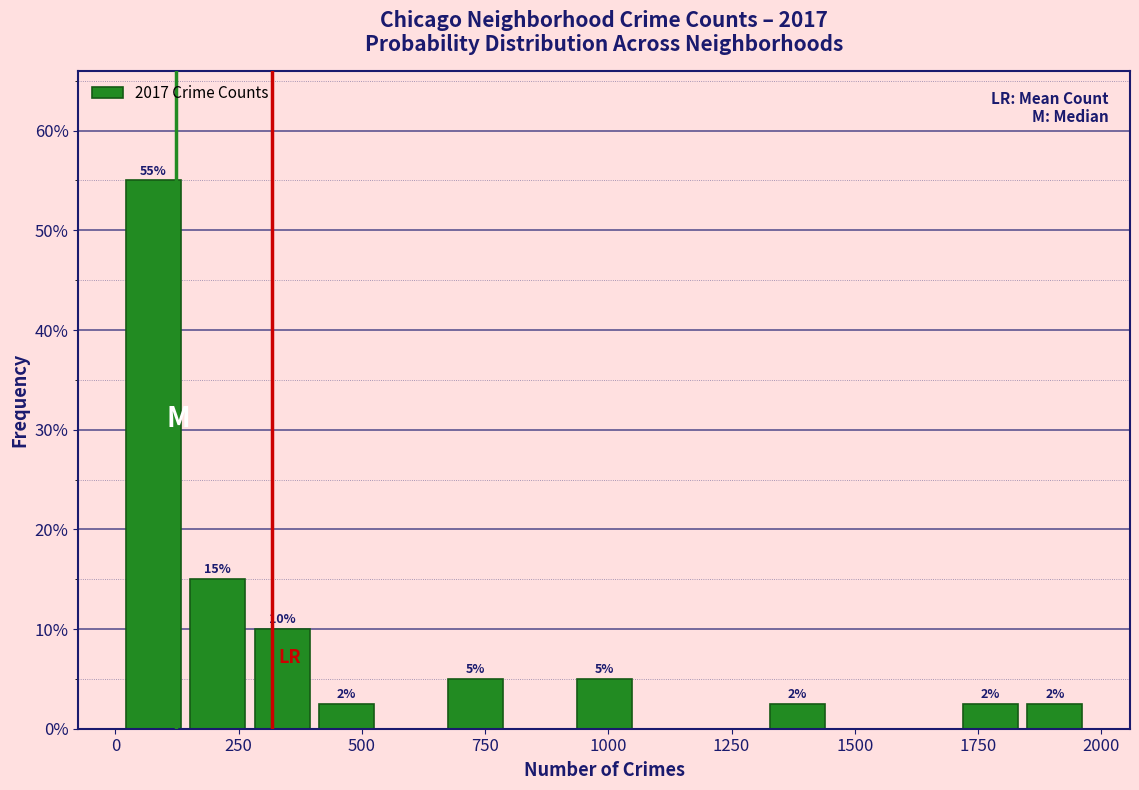

Around what value on the x-axis is the tallest bar? Give the approximate position of its centre, as read against the axis.

100